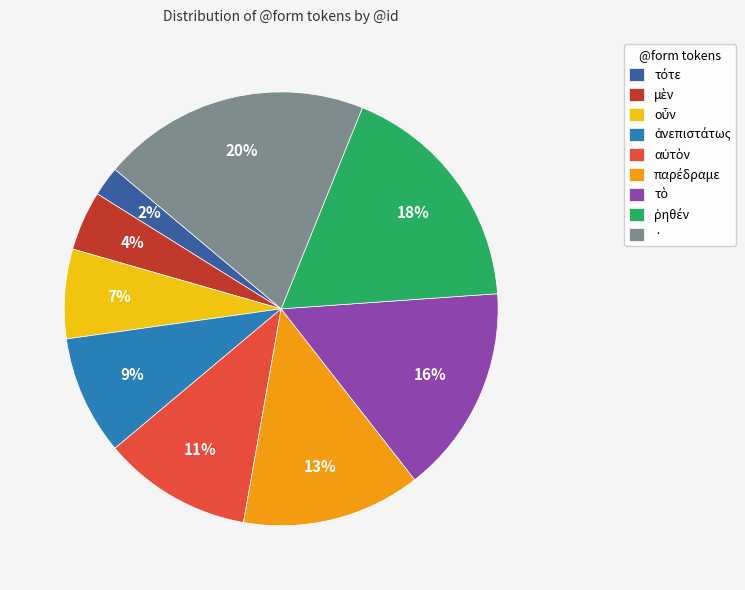

What percentage is the · slice, to the nearest percent?

20%